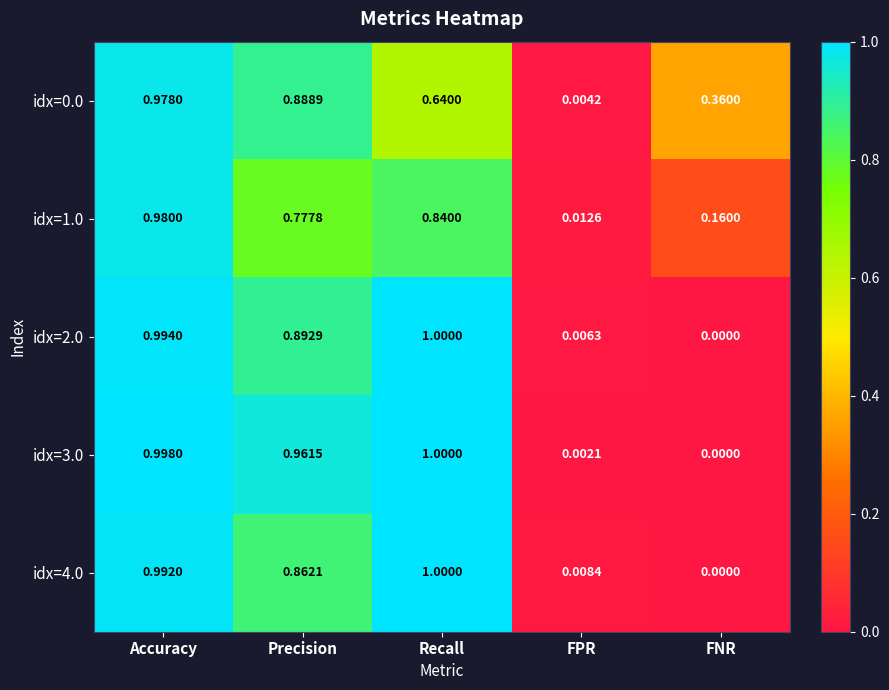

Rank the categories by idx=0.0 value from lowest to highest.

FPR, FNR, Recall, Precision, Accuracy